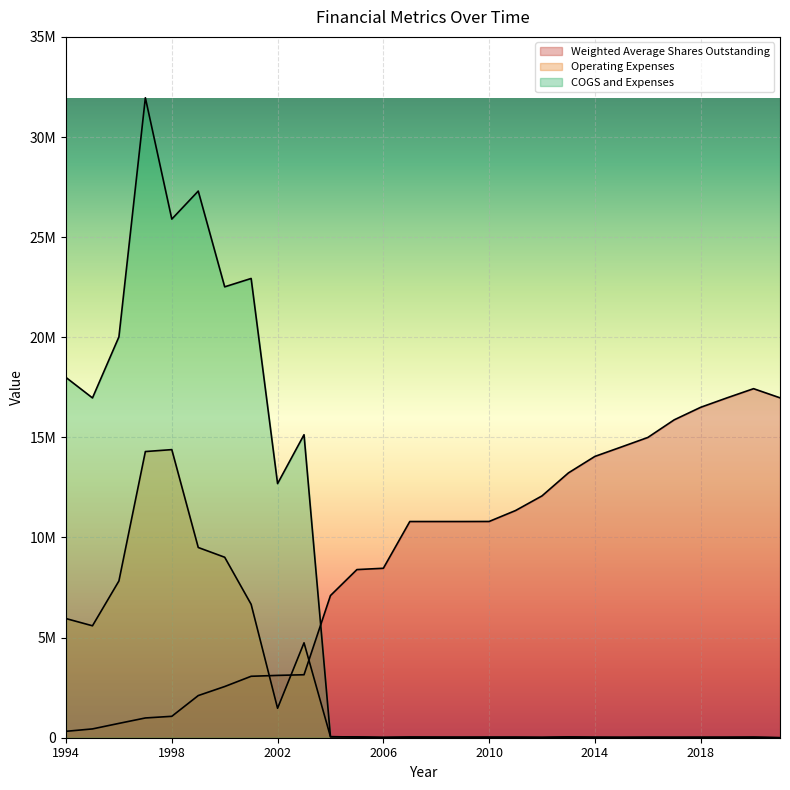

True or false: Weighted Average Shares Outstanding has a value of 22624829 at 2014.

False